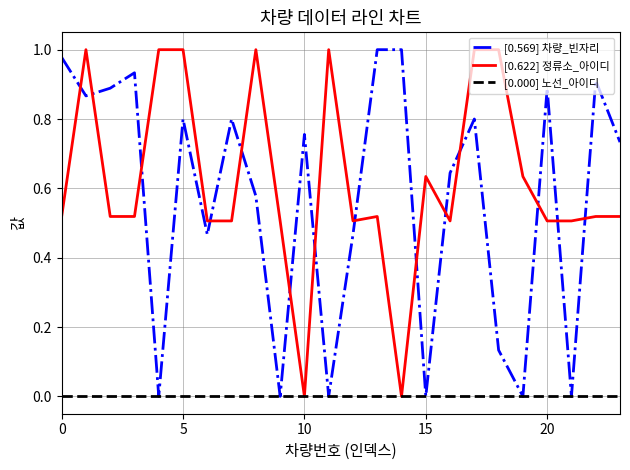

What are all the series names shown in the legend?

[0.569] 차량_빈자리, [0.622] 정류소_아이디, [0.000] 노선_아이디